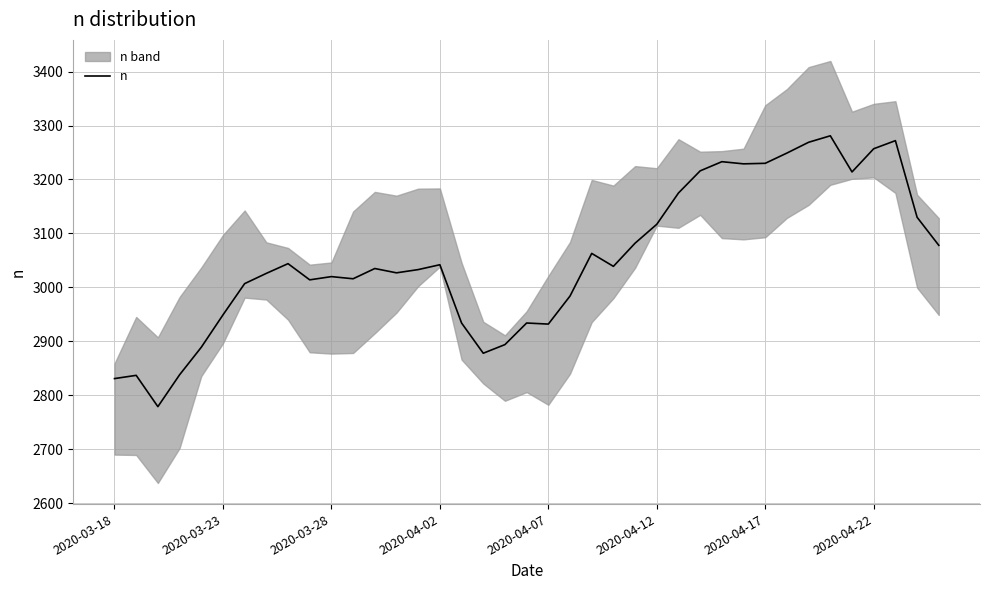

Reading left to right, list all the values displayed in this chart.

2831	2837	2779	2838	2889	2949	3007	3026	3044	3014	3020	3016	3035	3027	3033	3042	2934	2878	2894	2934	2932	2984	3063	3039	3082	3117	3175	3216	3233	3229	3230	3249	3269	3281	3214	3257	3272	3130	3078